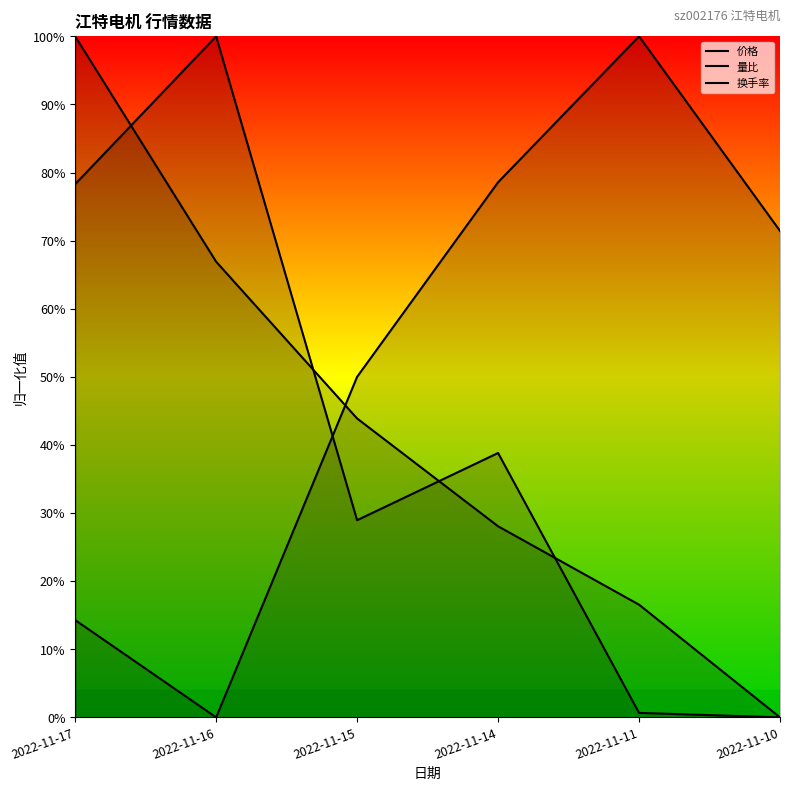

Does the chart display data point markers on the line(s)?

No